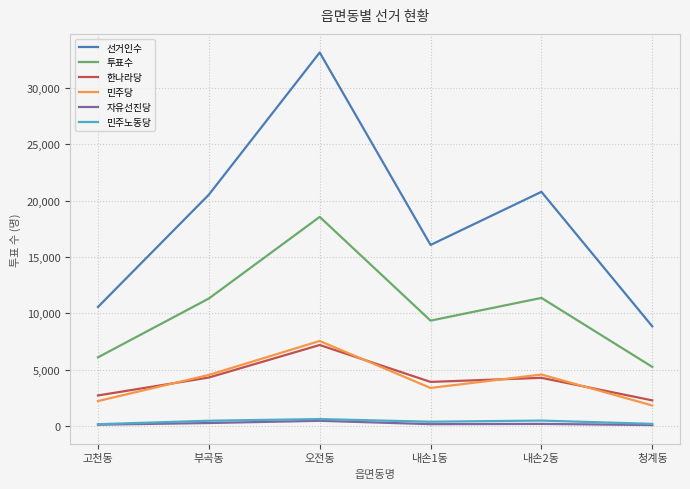

The value of 투표수 at 오전동 is 10995. True or false?

False